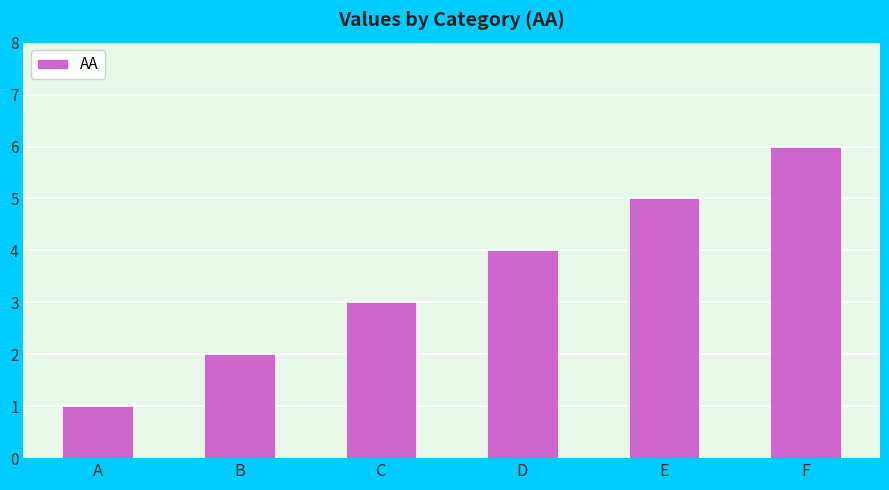

Is it true that the value at C is 3?

True